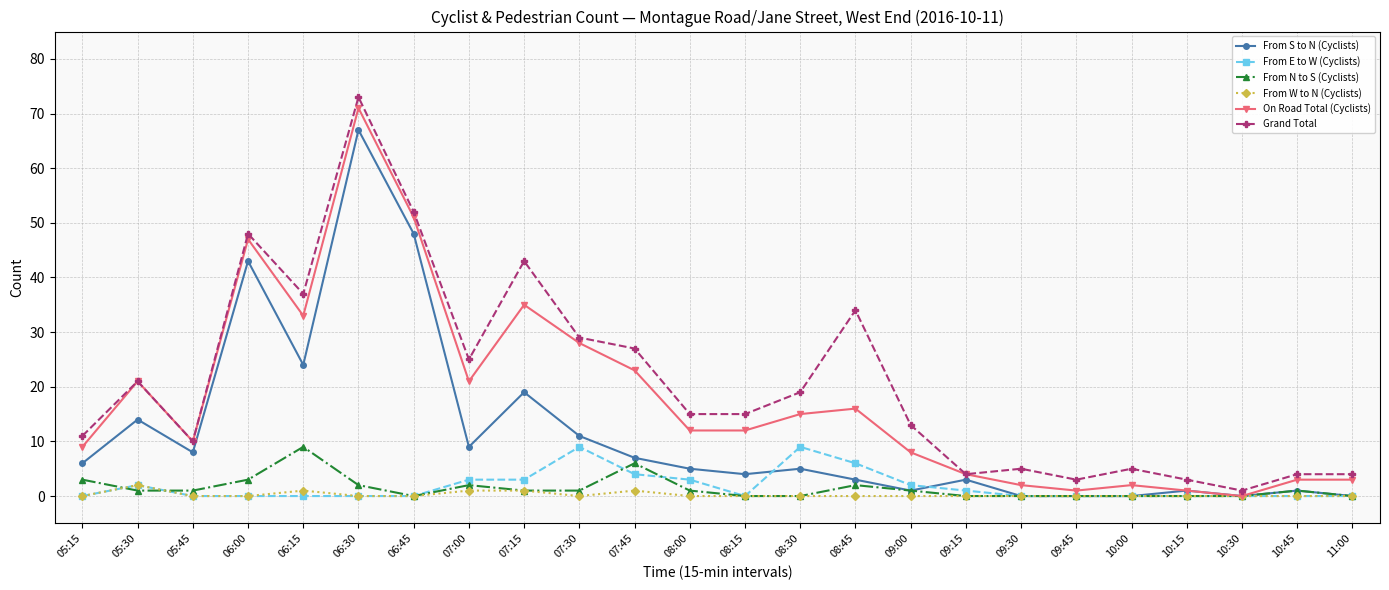

Does the chart display data point markers on the line(s)?

Yes